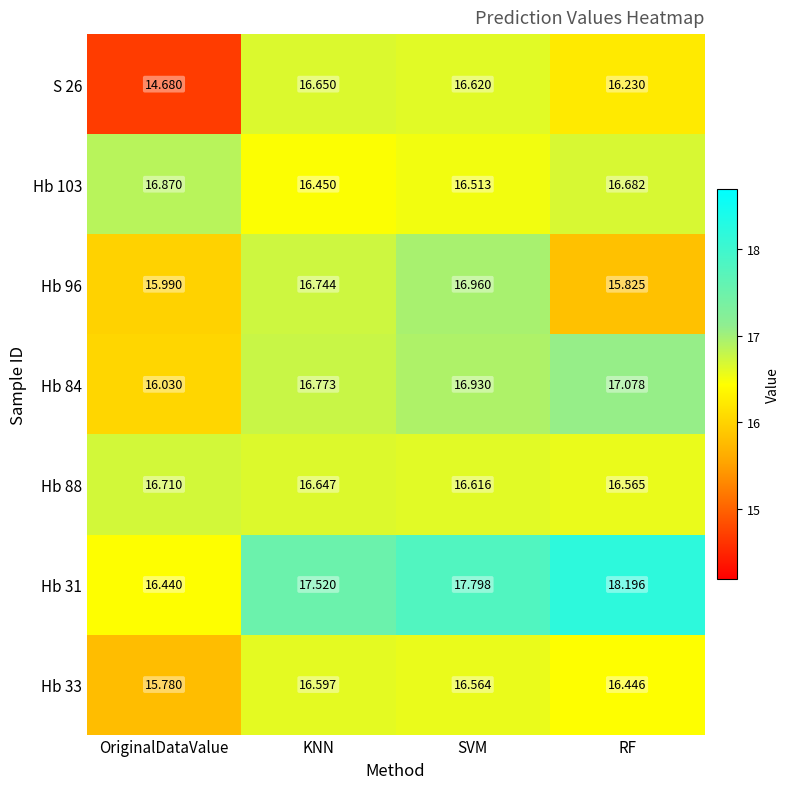

Between KNN and SVM, which series saw the biggest shift?

Hb 31